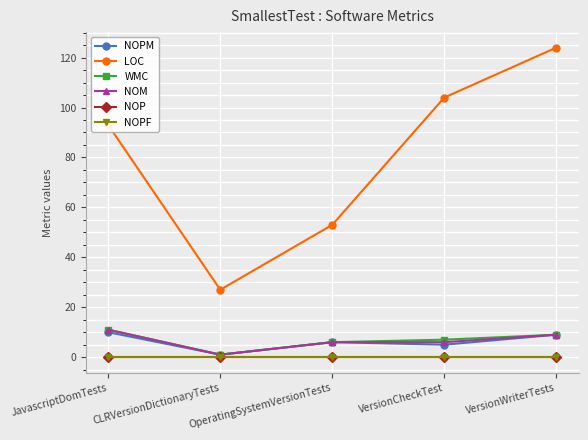

What is the sum of all LOC values?

401